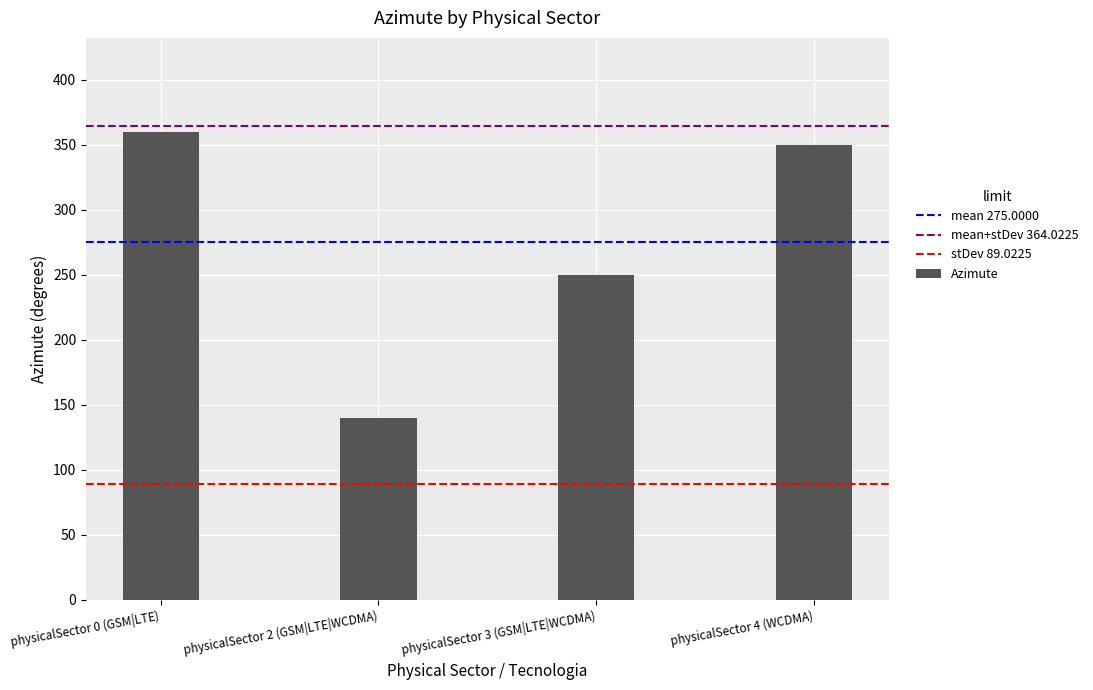

Rank the categories by value from highest to lowest.

physicalSector 0 (GSM|LTE), physicalSector 4 (WCDMA), physicalSector 3 (GSM|LTE|WCDMA), physicalSector 2 (GSM|LTE|WCDMA)